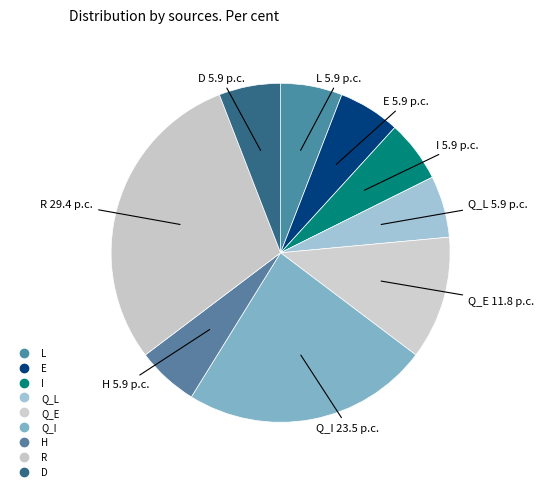

How many slices are in this pie chart?

9